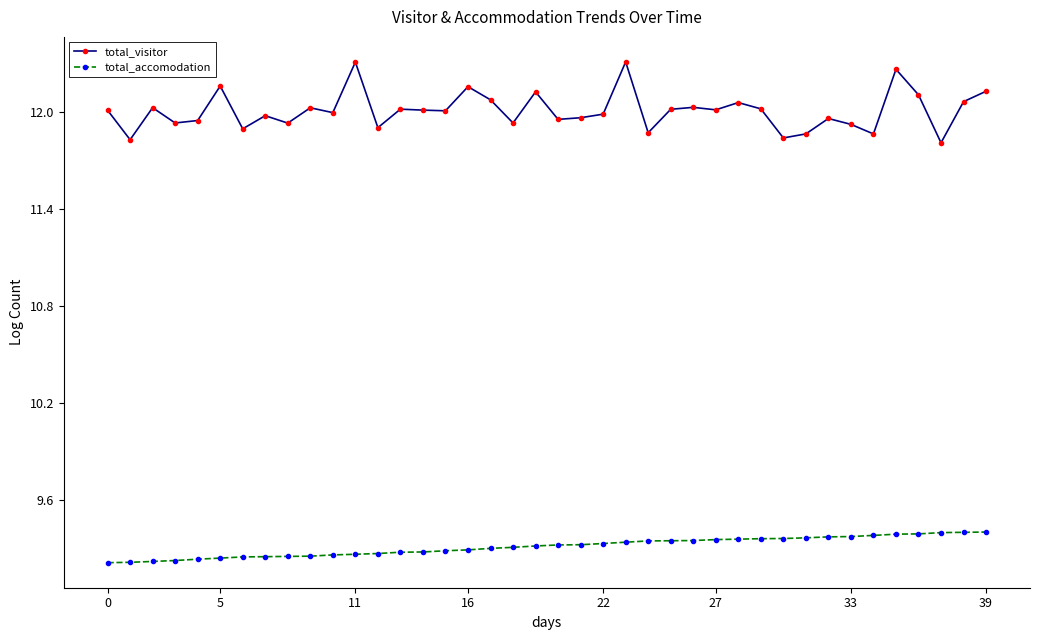

What is the sum of all total_visitor values?

480.3